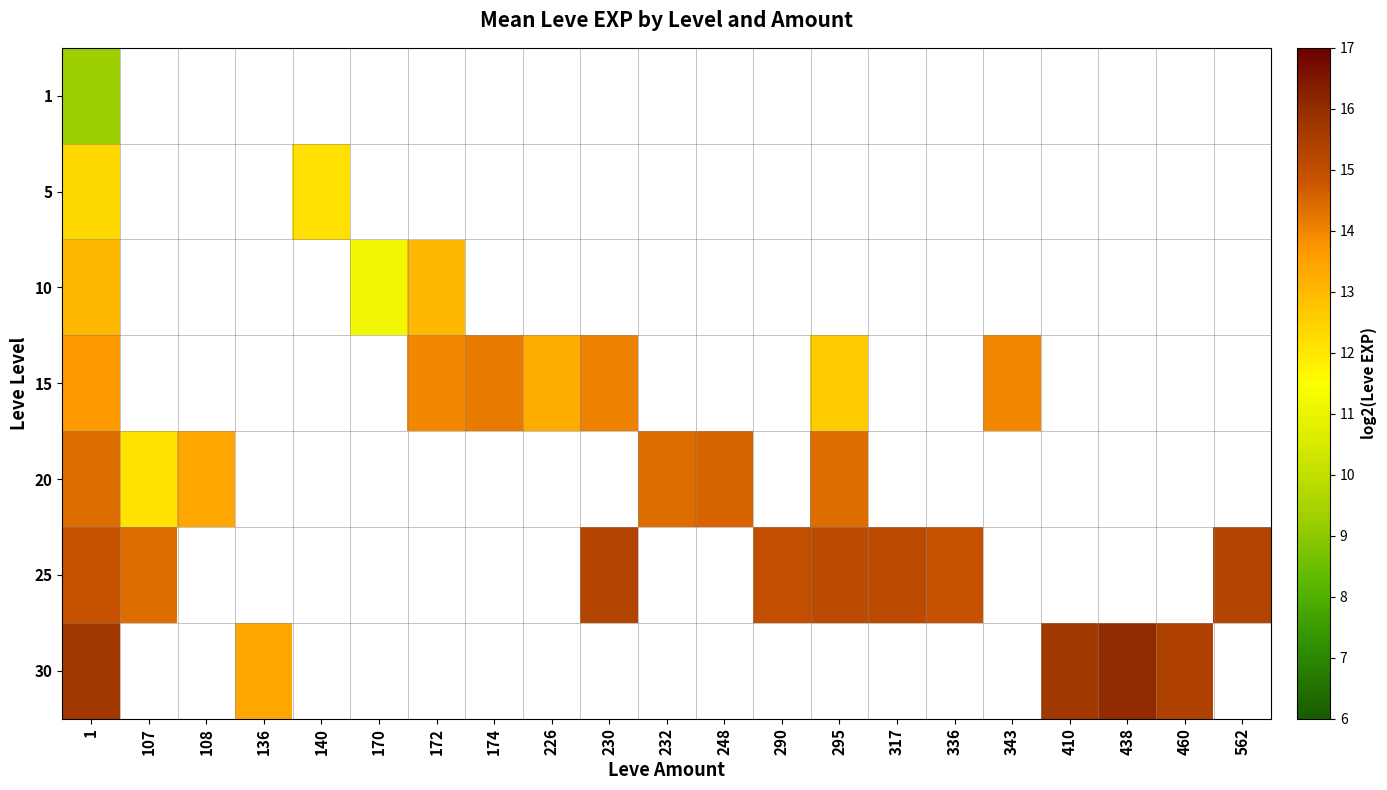

List the series in order of their peak value, highest first.

30, 25, 20, 15, 10, 5, 1